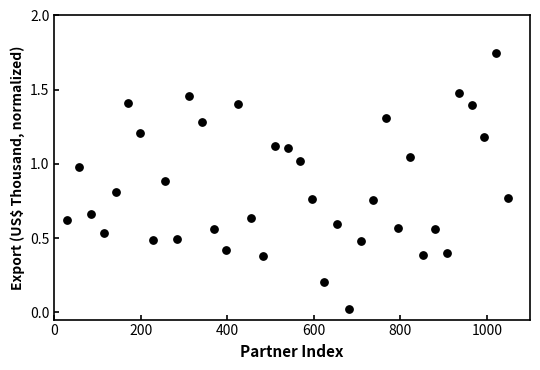

What is the range of X values (max minus min)?

1021.6